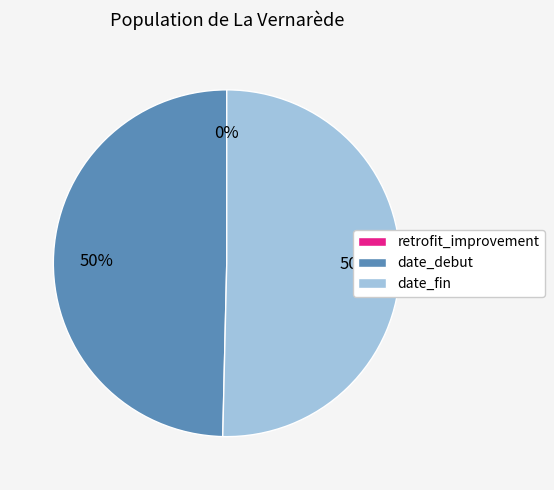

The date_debut slice represents 50% of the pie. True or false?

True